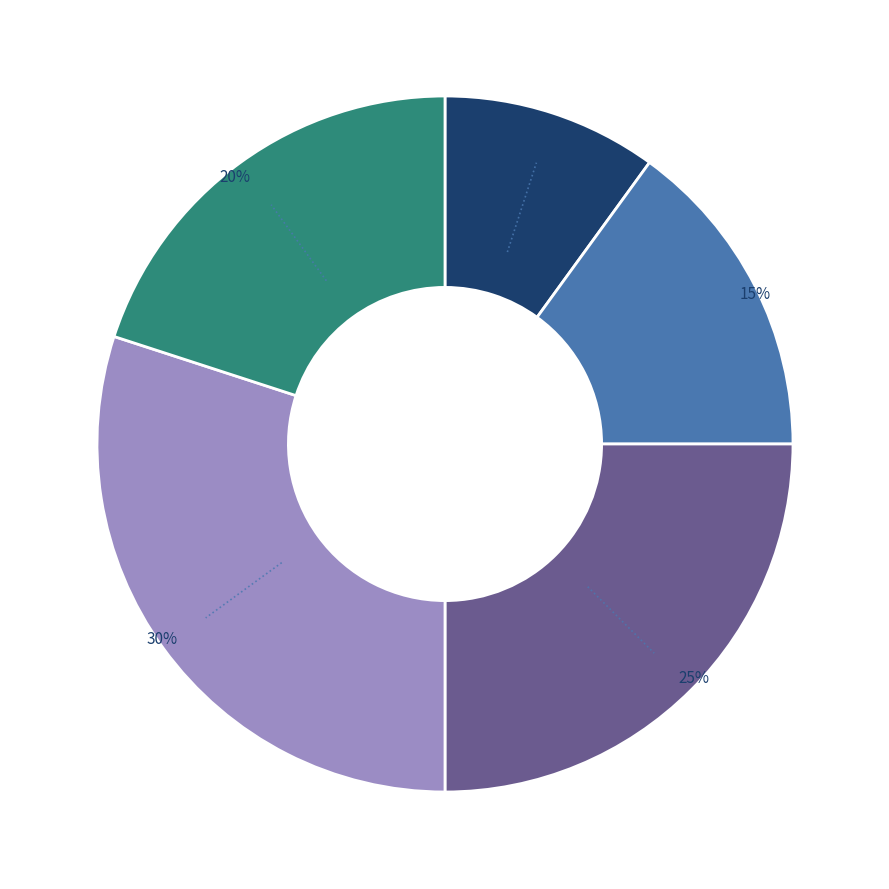

To the nearest percent, what is the average slice percentage?

20%